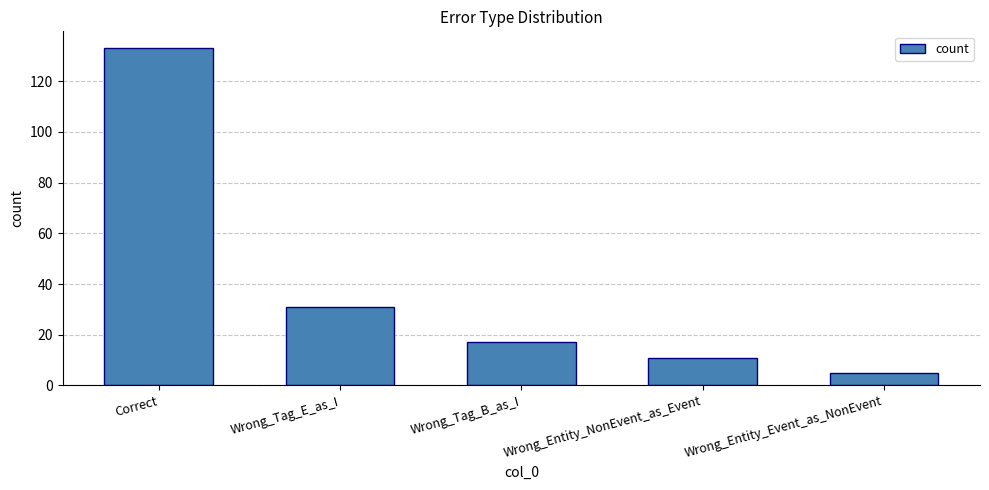

List the labels in order of value, largest first.

Correct, Wrong_Tag_E_as_I, Wrong_Tag_B_as_I, Wrong_Entity_NonEvent_as_Event, Wrong_Entity_Event_as_NonEvent